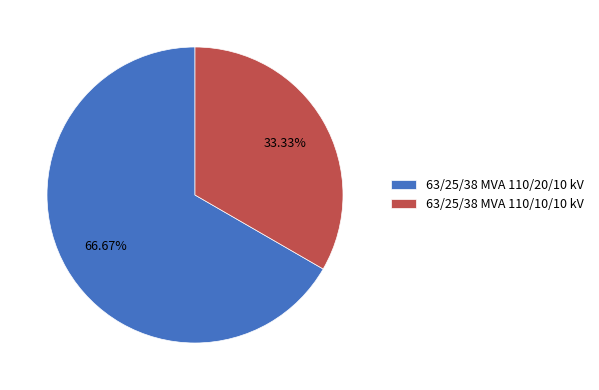

What percentage is the 63/25/38 MVA 110/10/10 kV slice, to the nearest percent?

33%